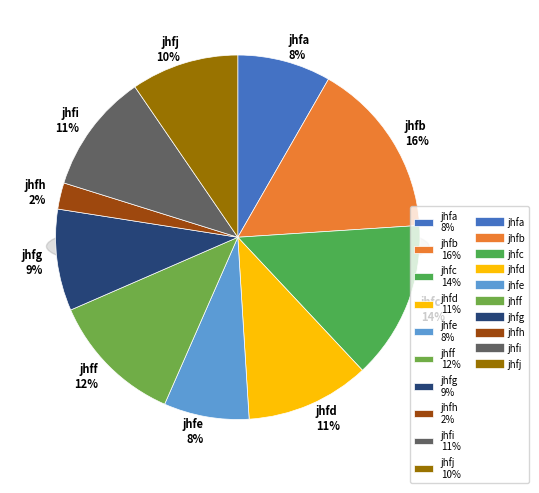

Is there a majority slice in this chart?

No